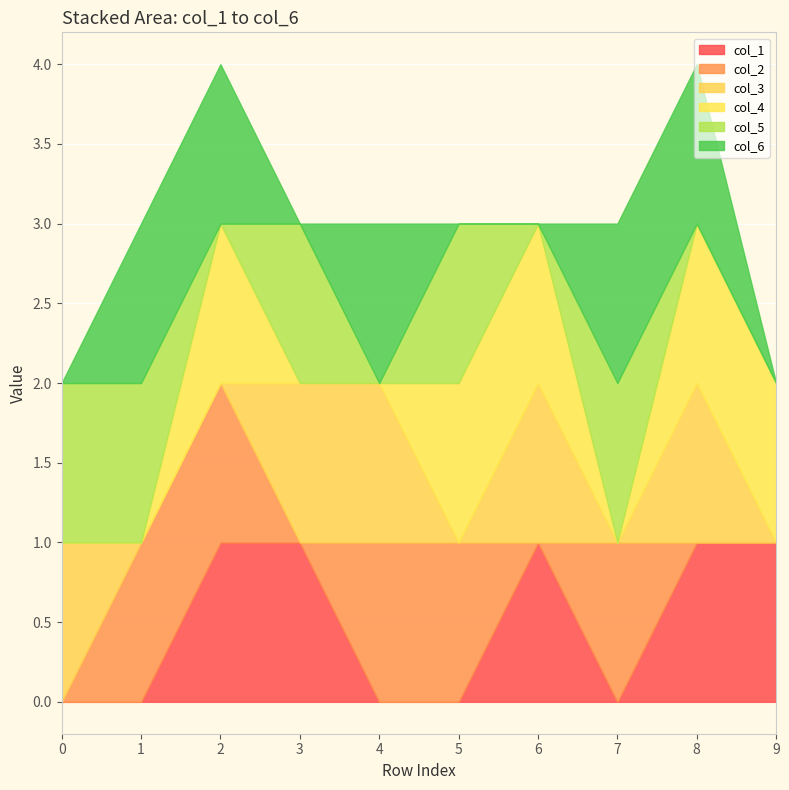

True or false: col_1 has a value of 1 at 7.

False